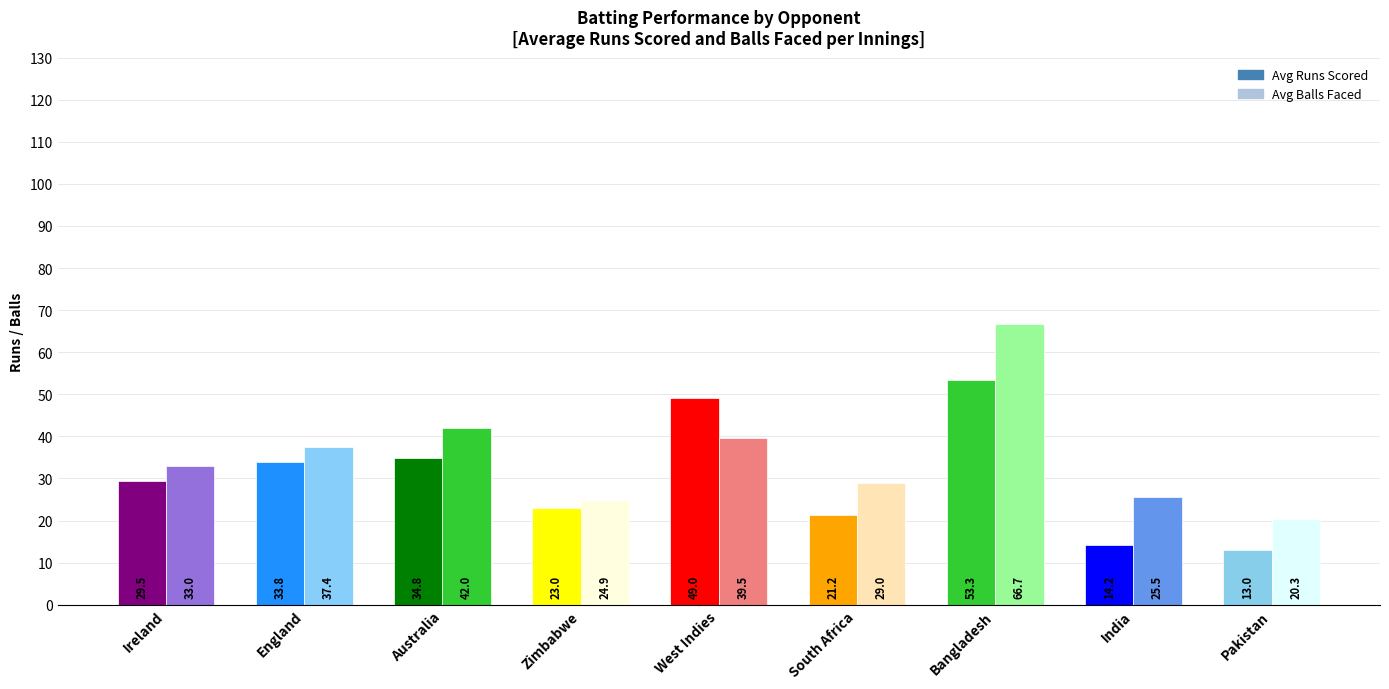

Count the number of categories in the chart.

9